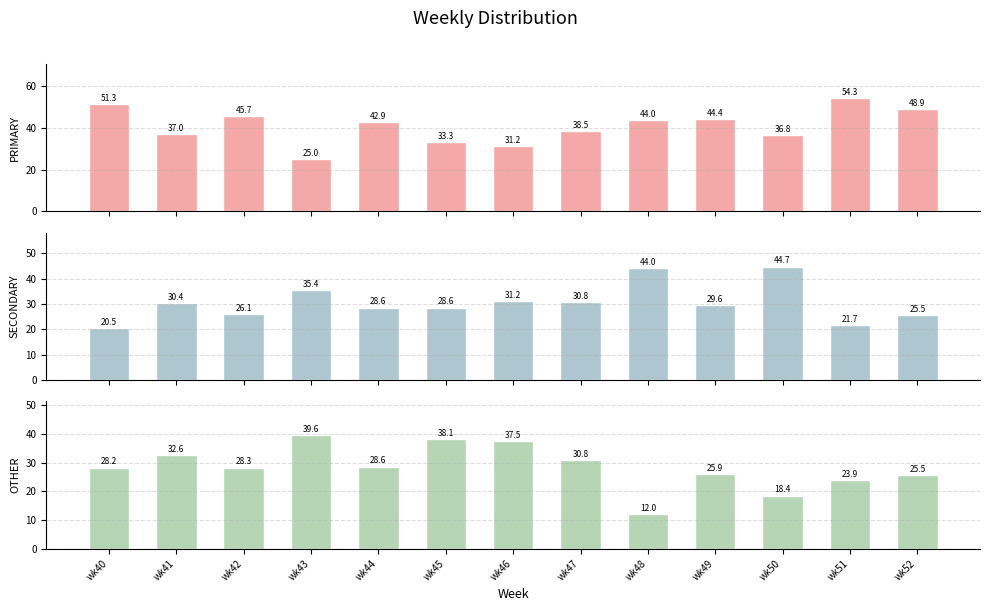

What are all the series names shown in the legend?

PRIMARY, SECONDARY, OTHER